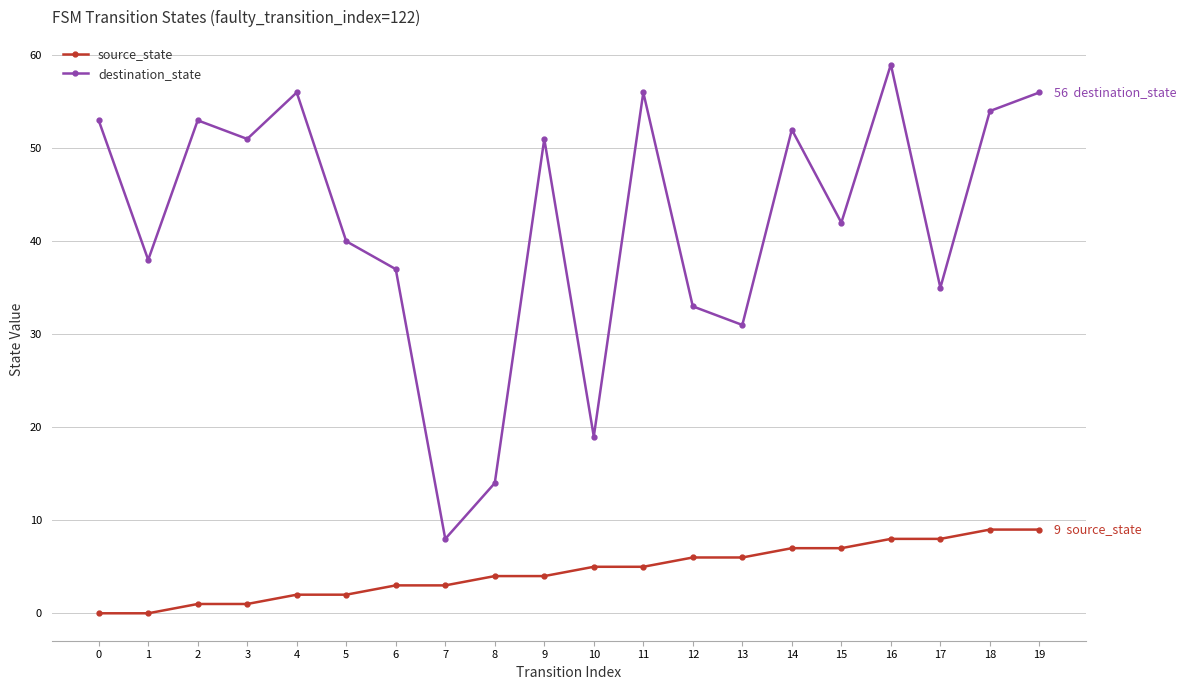

Which series changed the most between 8 and 17?

destination_state